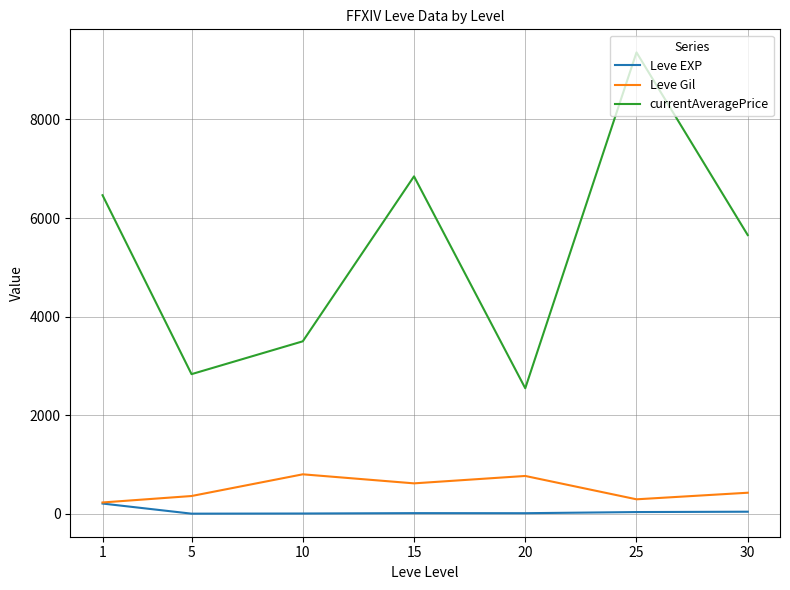

Rank the series by their maximum value, from lowest to highest.

Leve EXP, Leve Gil, currentAveragePrice